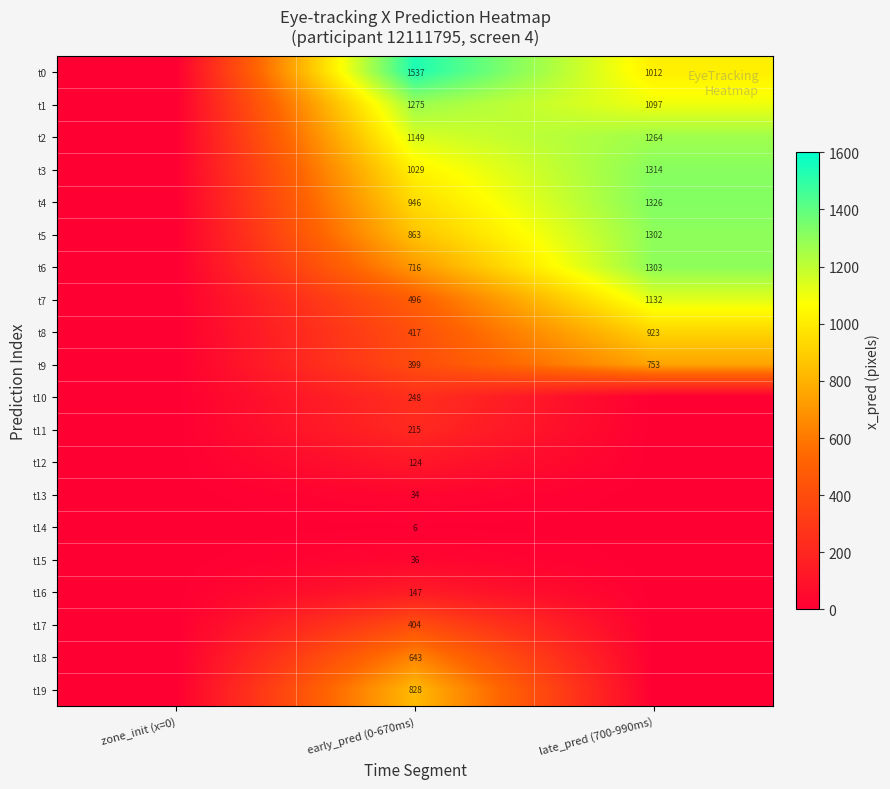

What is the difference between the highest and lowest values at early_pred (0-670ms)?

1531